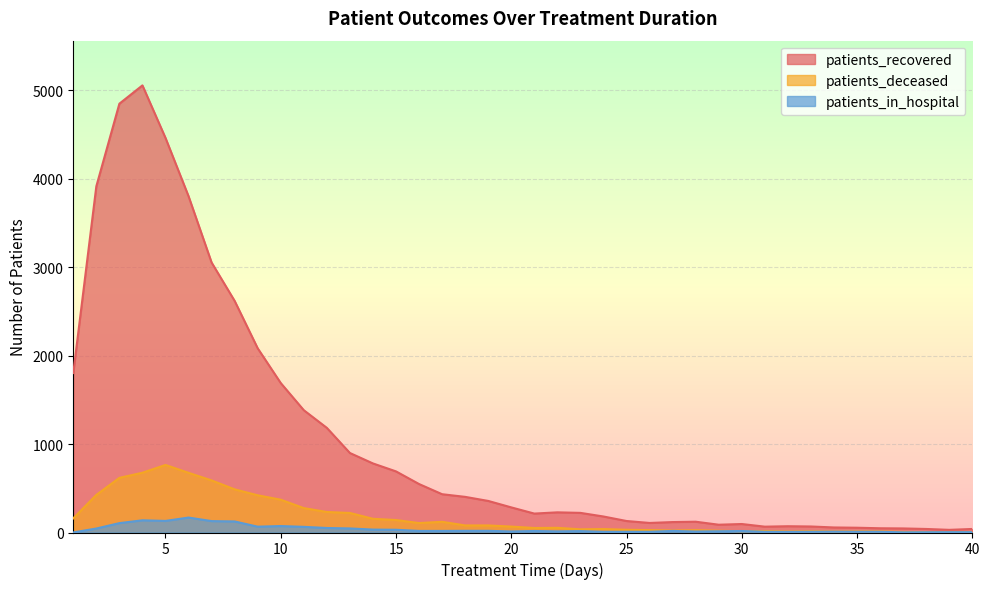

In patients_recovered, how many points are lower than both neighbors (excluding endpoints)?

5